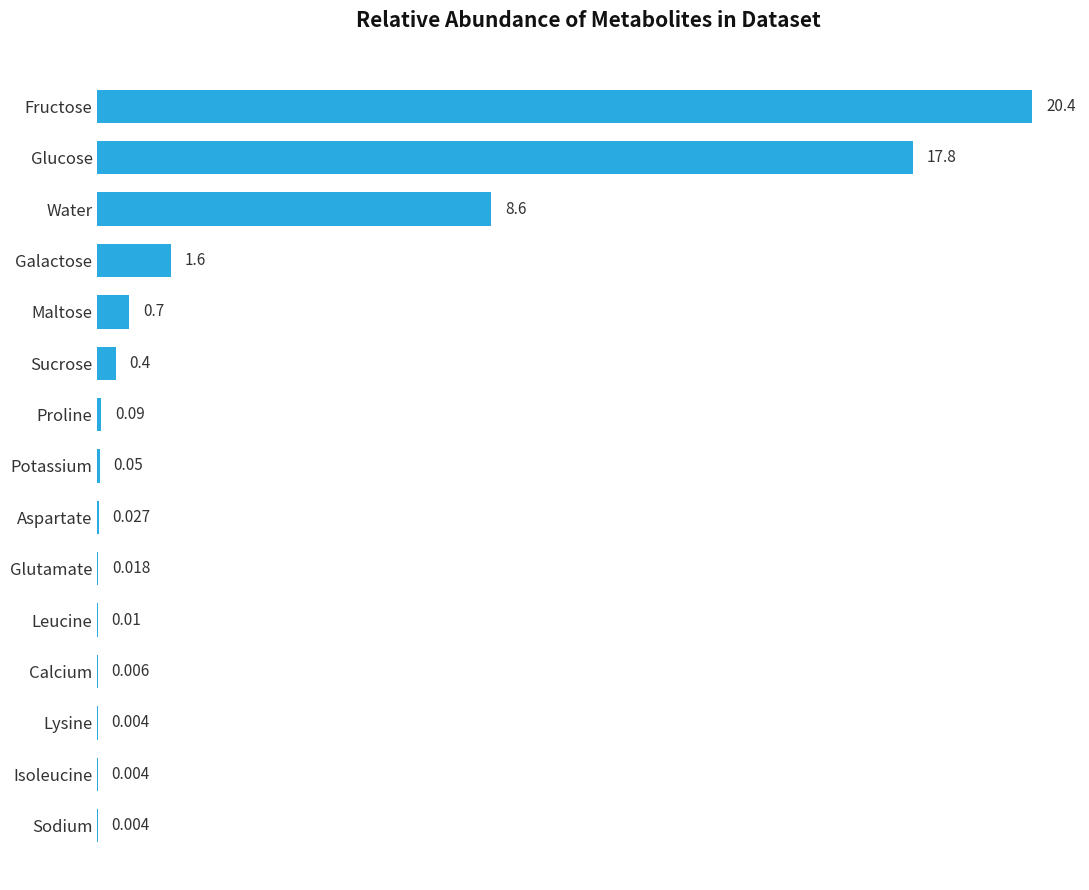

Which category has the highest value across all series?

Fructose